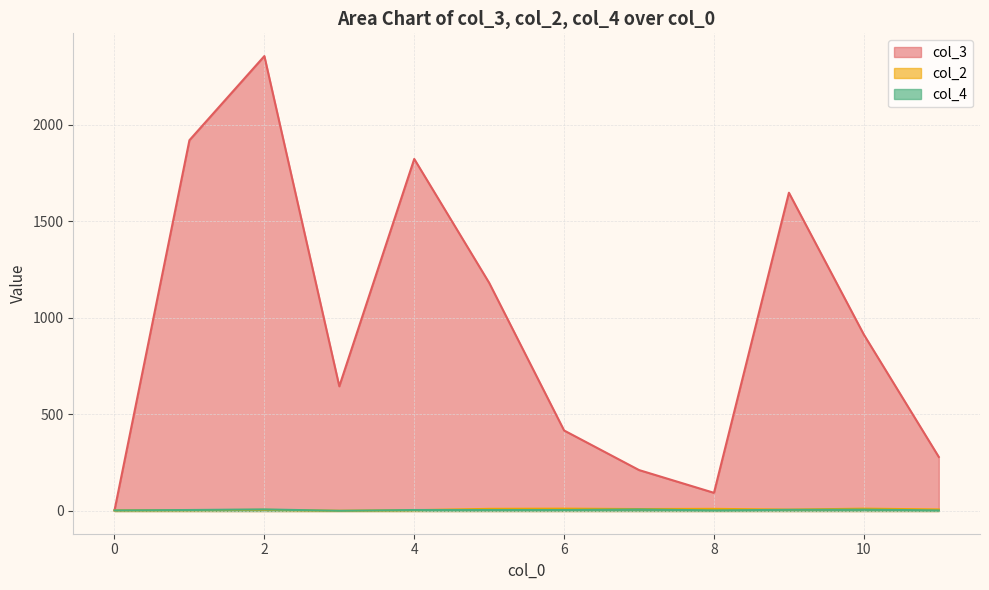

Does the chart display data point markers on the line(s)?

No